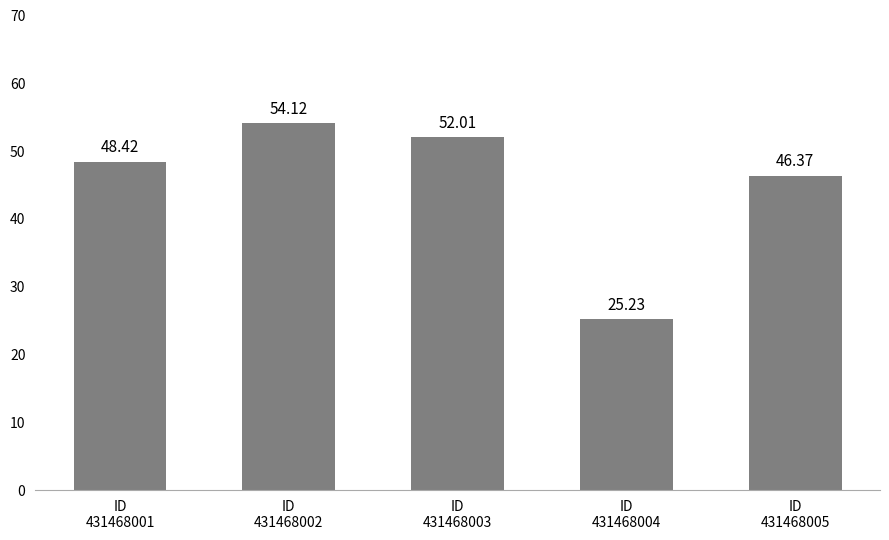

At which category does the chart reach its minimum across all series?

ID
431468004